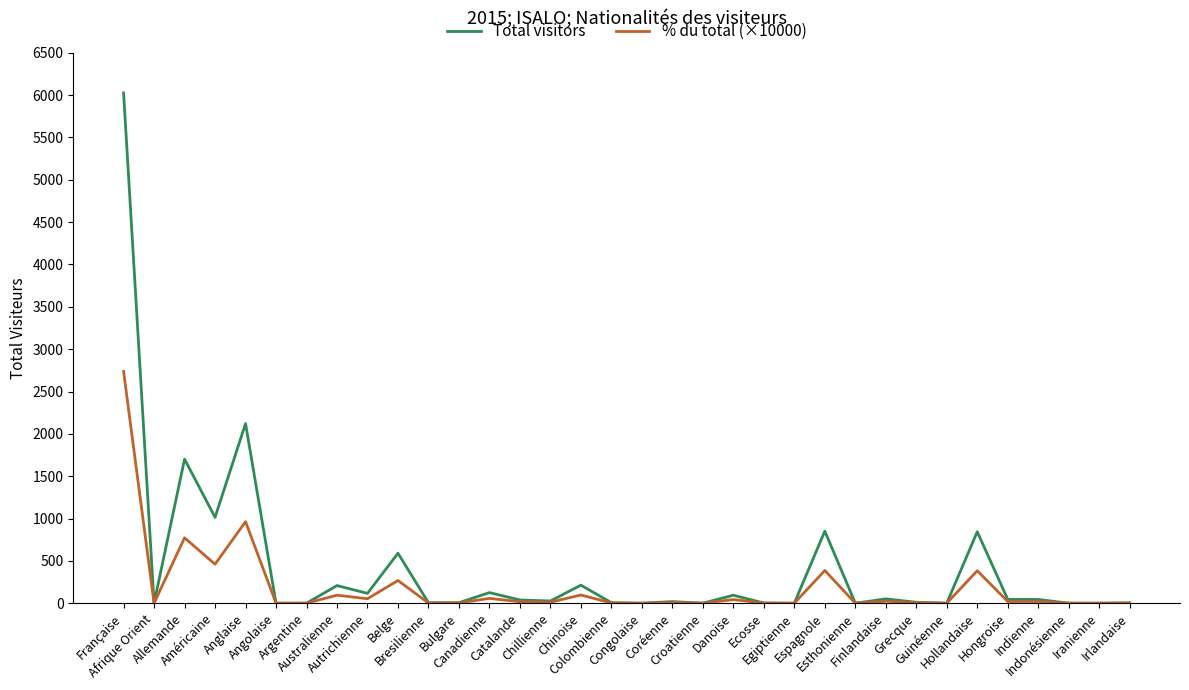

Rank the series by their maximum value, from highest to lowest.

Total visitors, % du total (×10000)